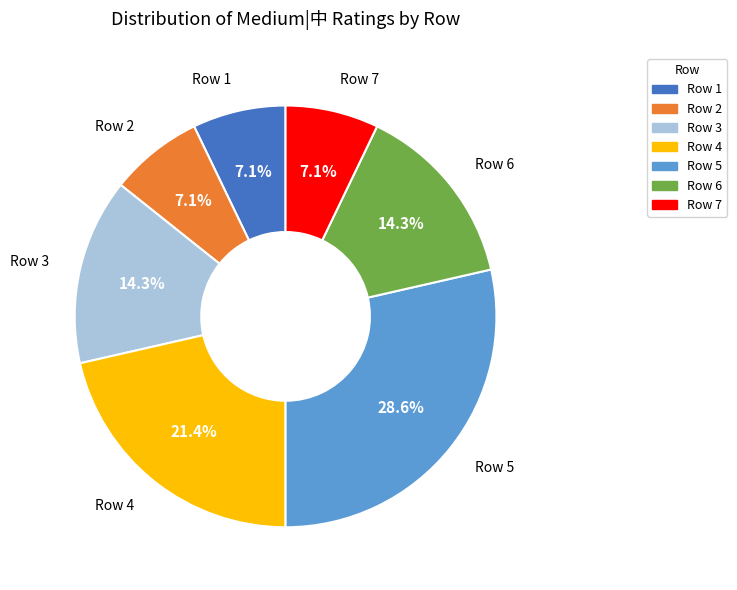

Does any single category account for the majority?

No